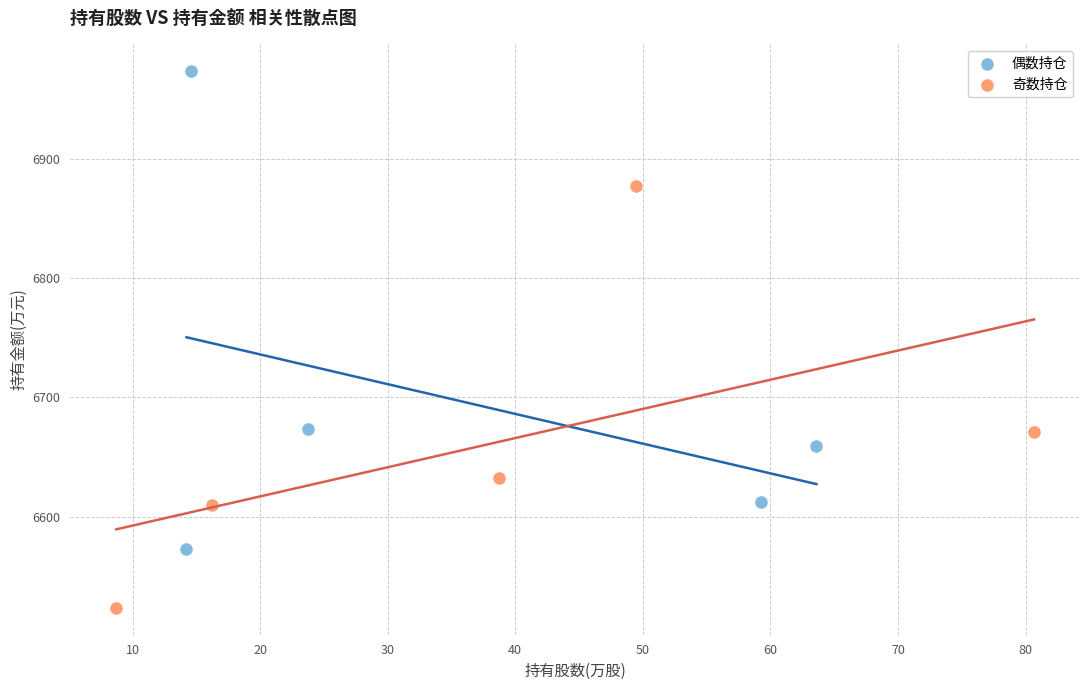

Which series contains the highest Y value?

偶数持仓